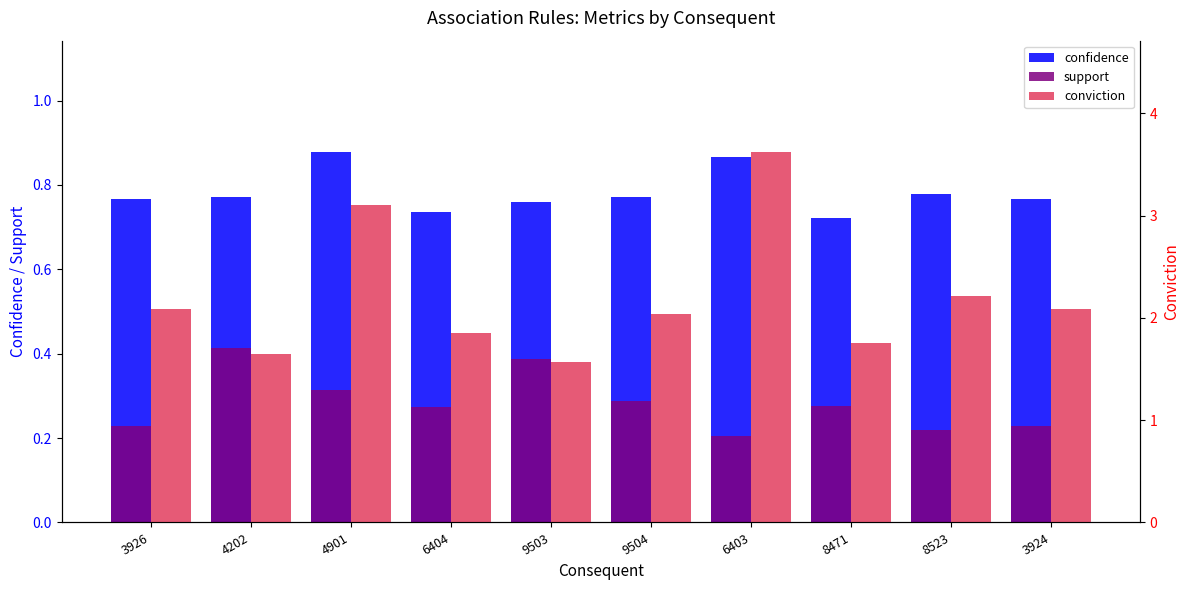

What is the value of the support bar at the 5th from the left?

0.4